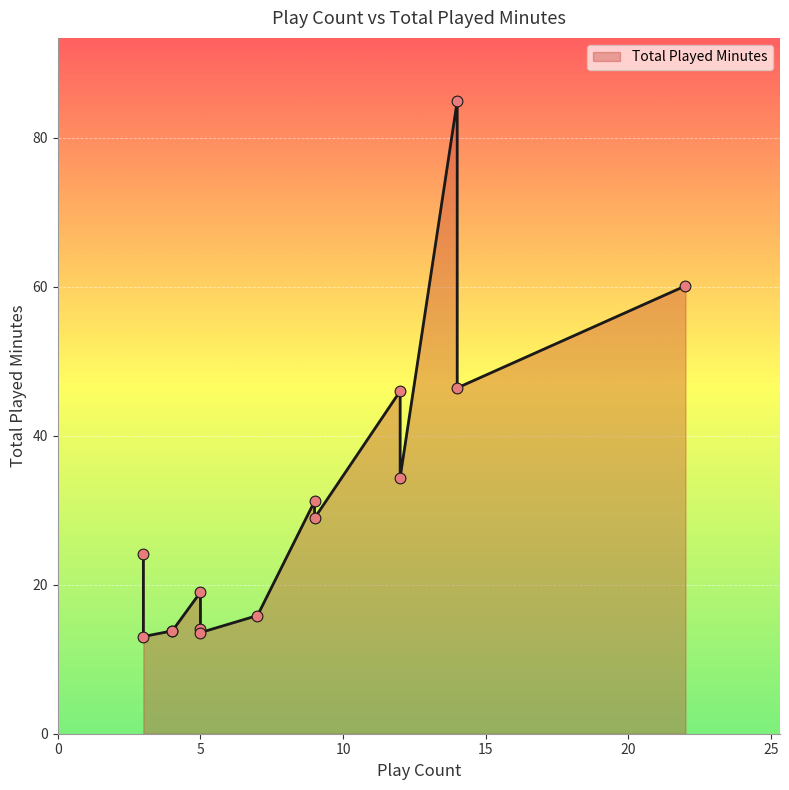

What is the change in value from 9 to 5?

-17.6